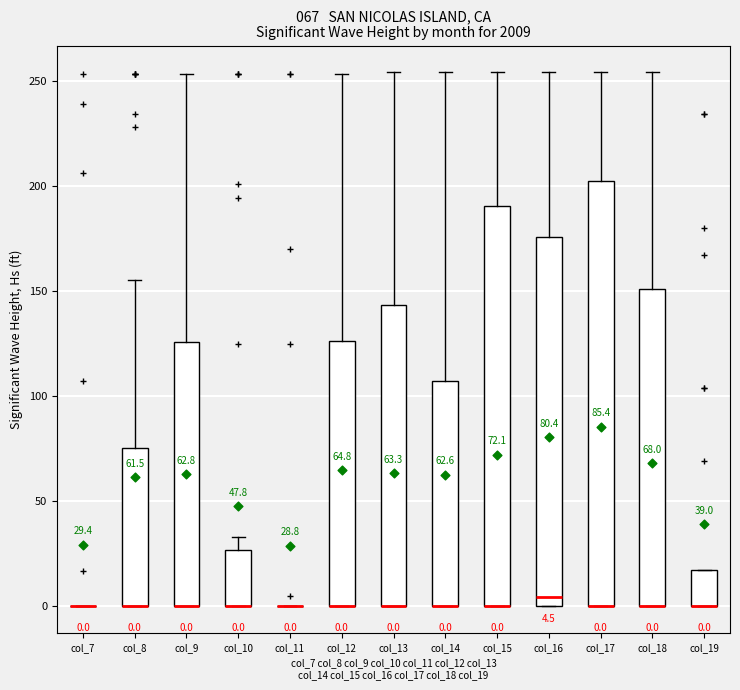

Comparing the boxes themselves (not the whiskers), which one is the tallest?

col_17